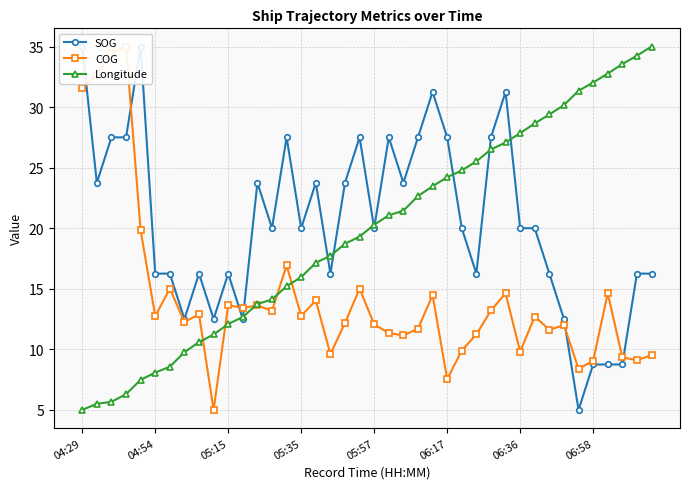

Which series has the largest total across all categories?

SOG